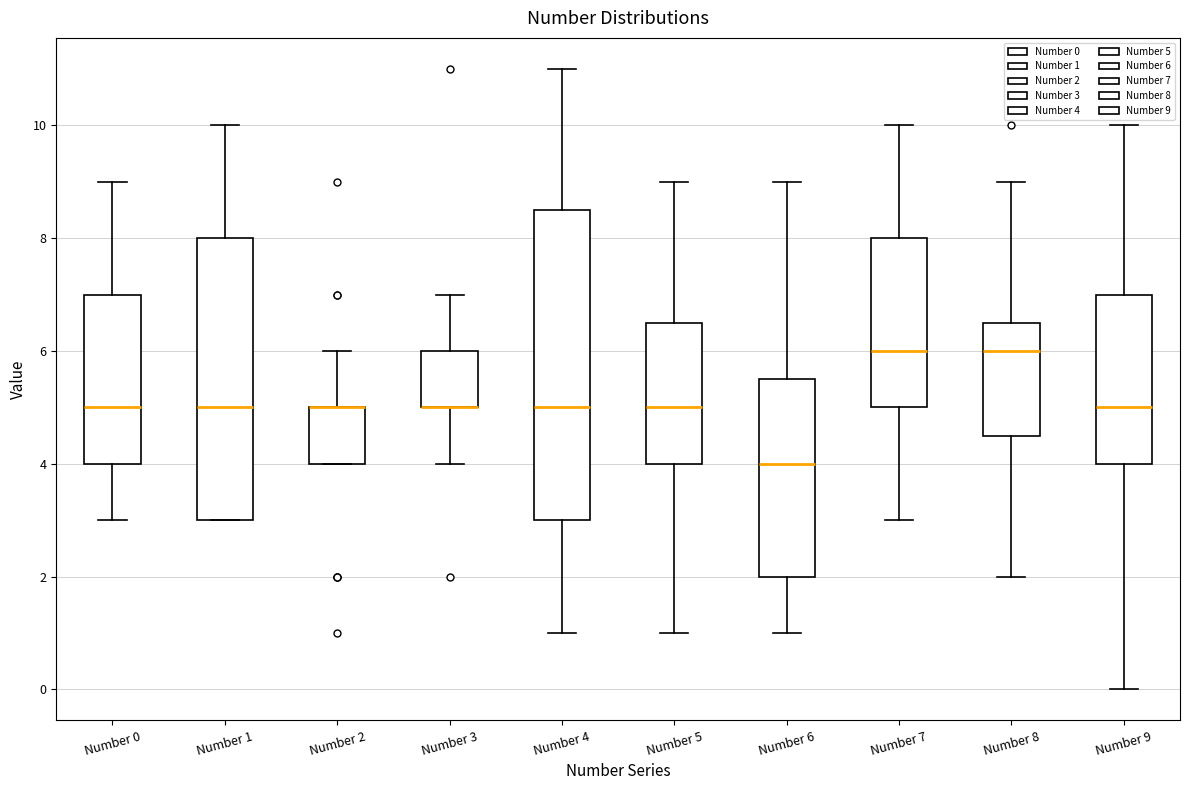

Which box is the tallest, from its lower edge to its upper edge?

Number 4